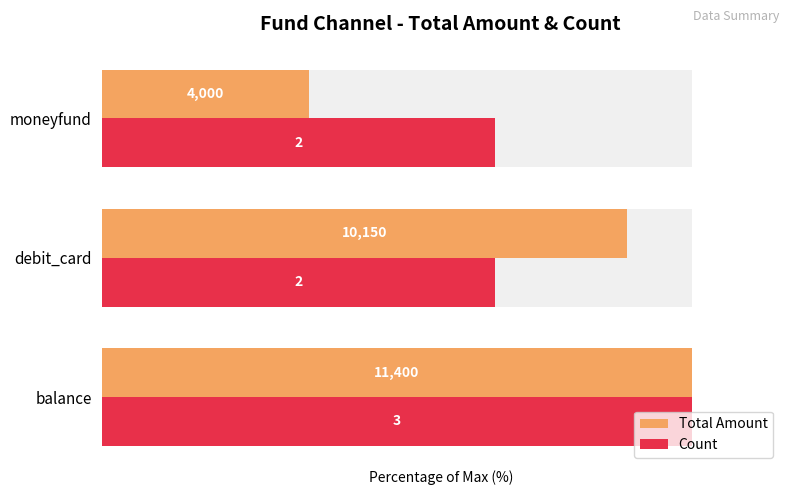

True or false: Total Amount has a value of 54.7 at balance.

False